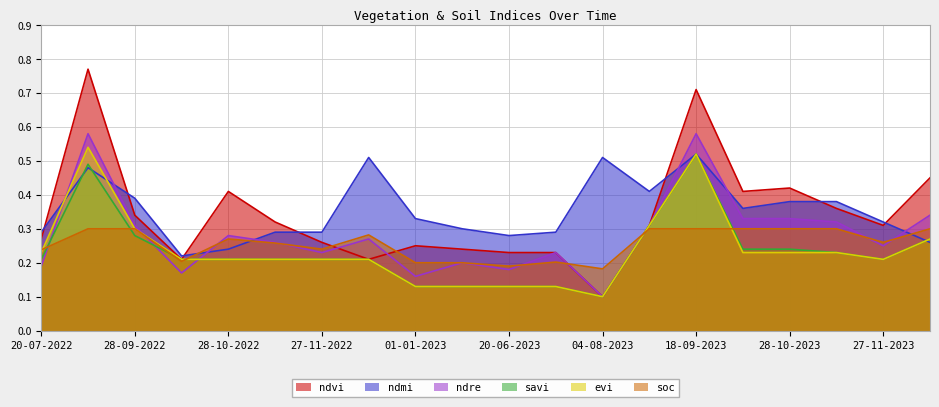

What are all the series names shown in the legend?

ndvi, ndmi, ndre, savi, evi, soc